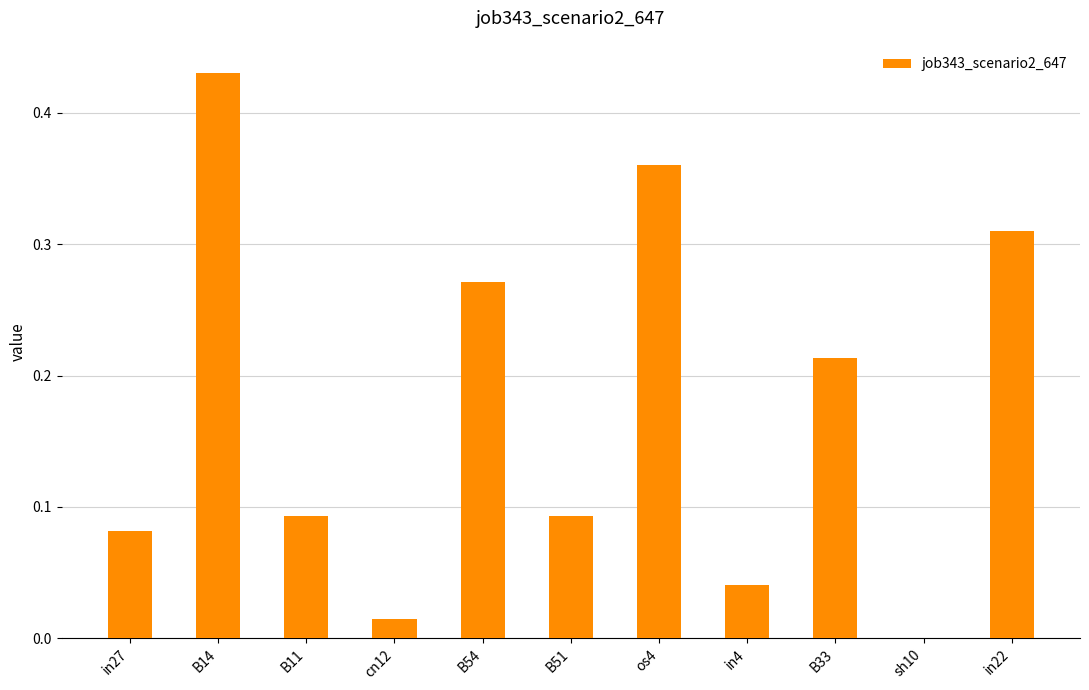

What is the change in value from cn12 to B33?

+0.2